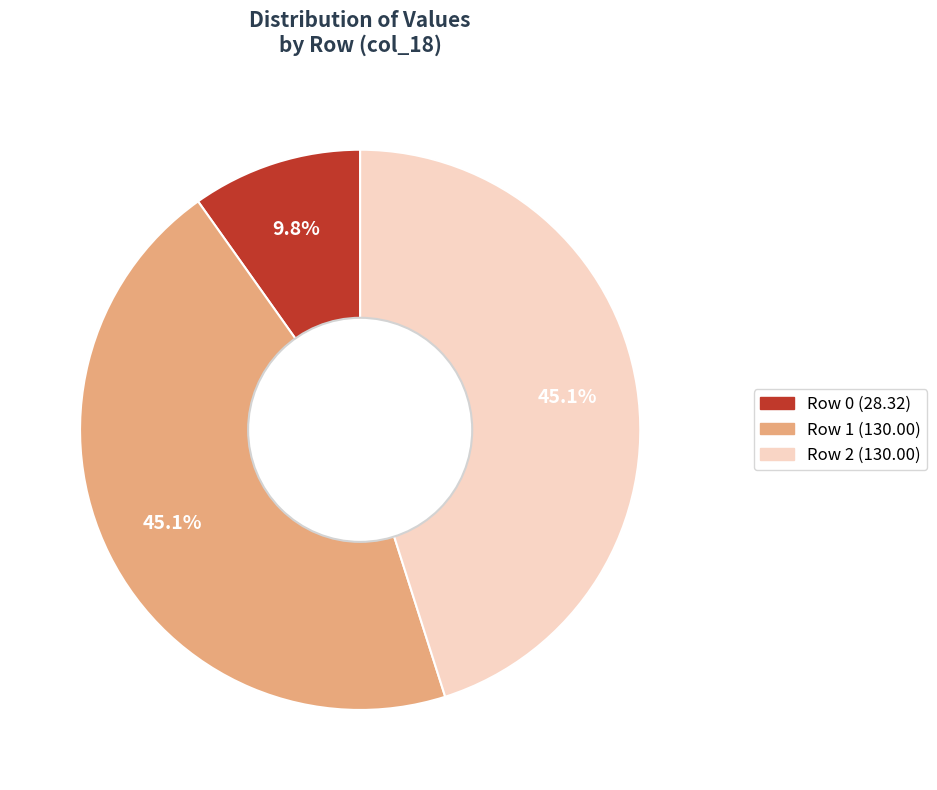

Which has a higher value, Row 0 or Row 2?

Row 2